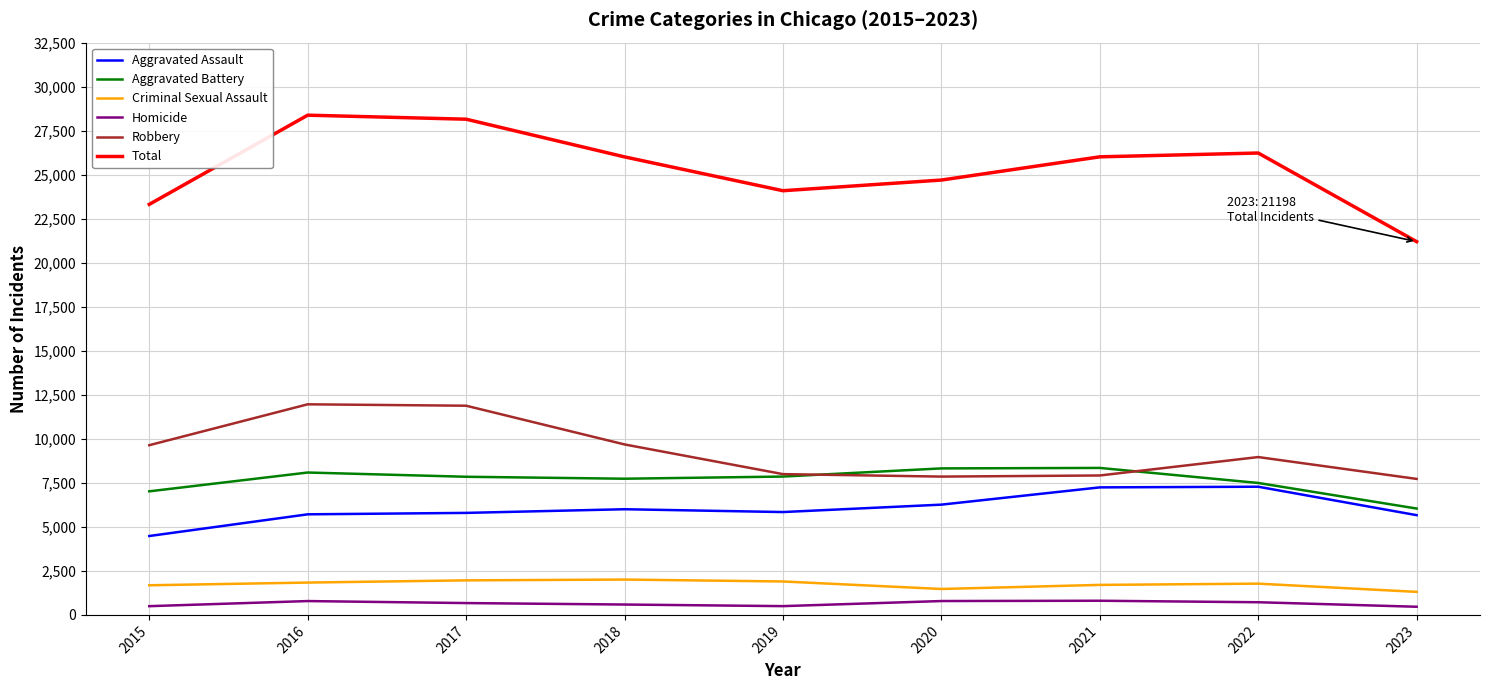

What is the spread (max minus min) of values at 2022?

25512